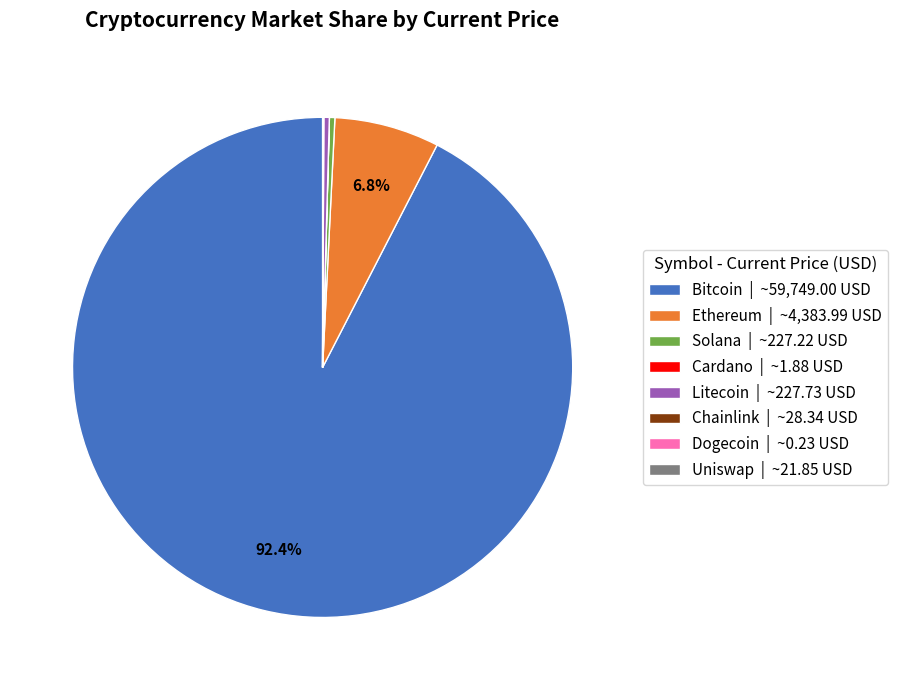

Which slice represents more than half of the pie?

Bitcoin | ~59,749.00 USD